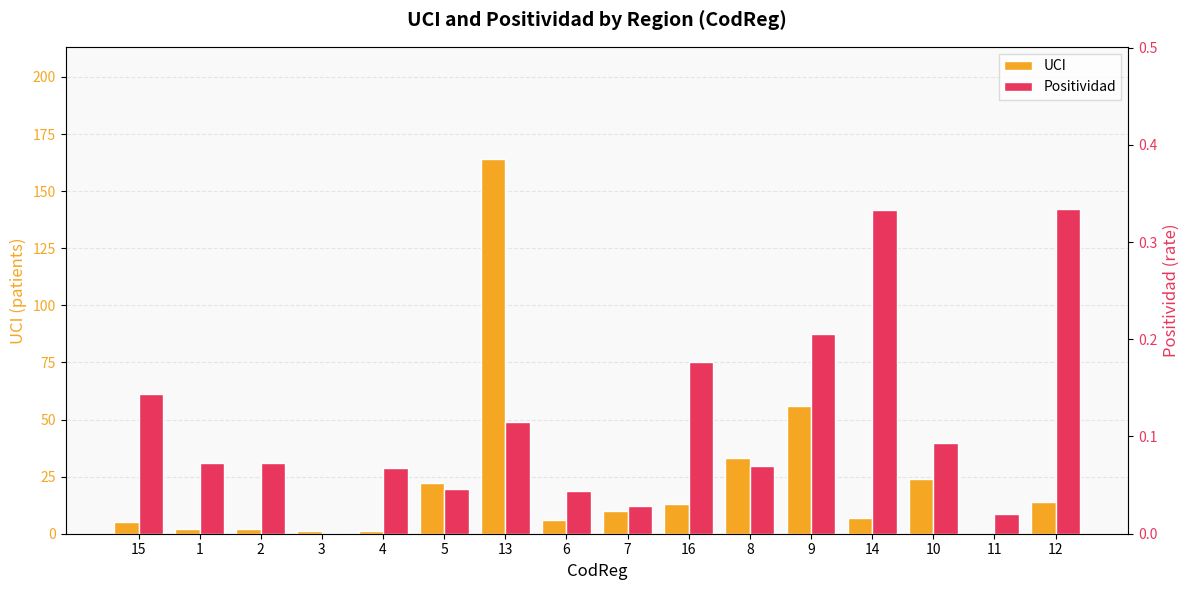

What is the difference between the second highest and second lowest values in the Positividad series?

0.3